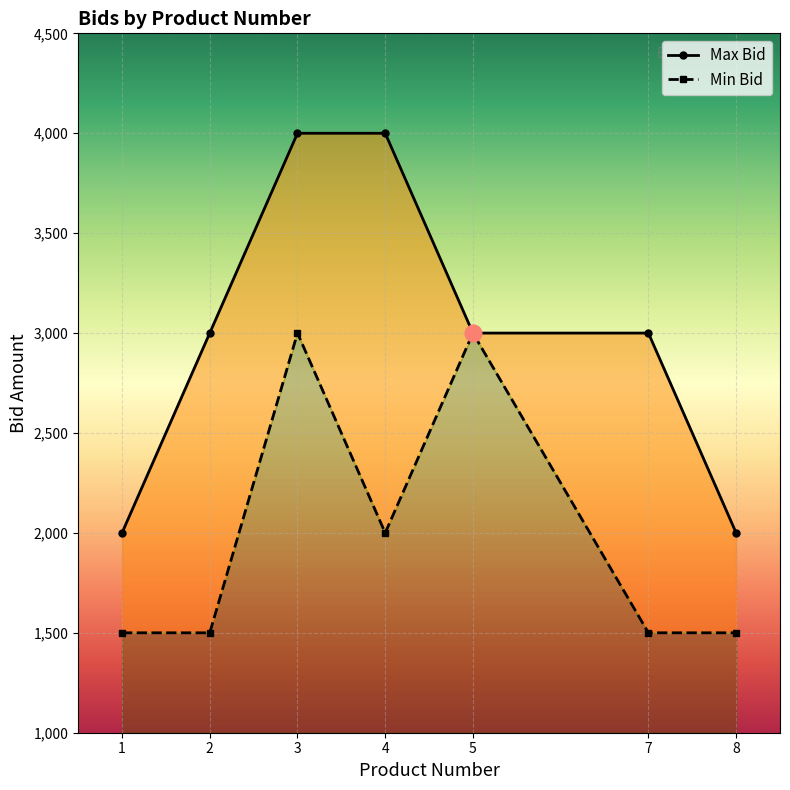

What is the sum of the Max Bid values at 5 and 3?

7000